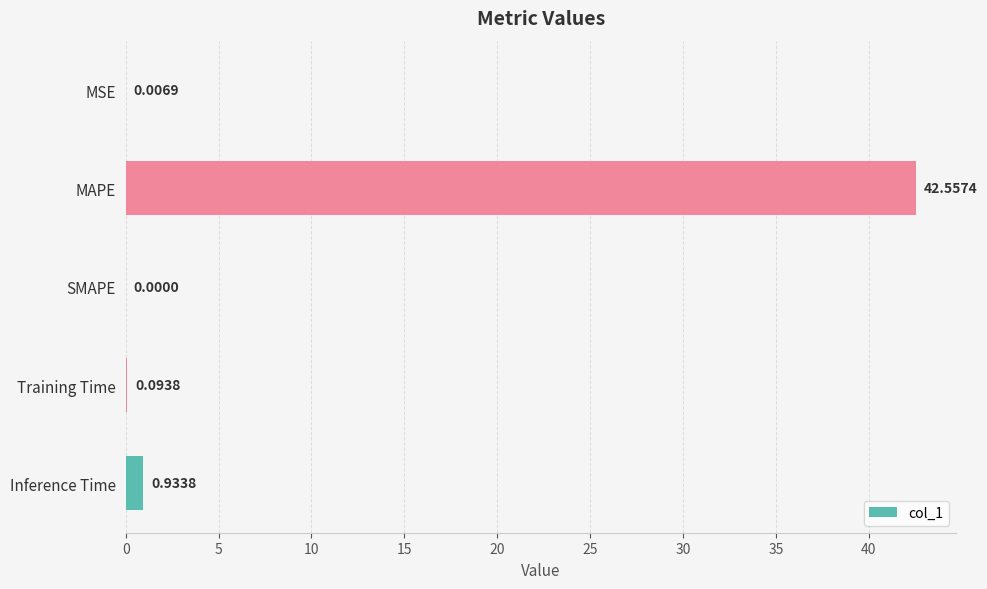

What is the greatest value displayed?

42.6